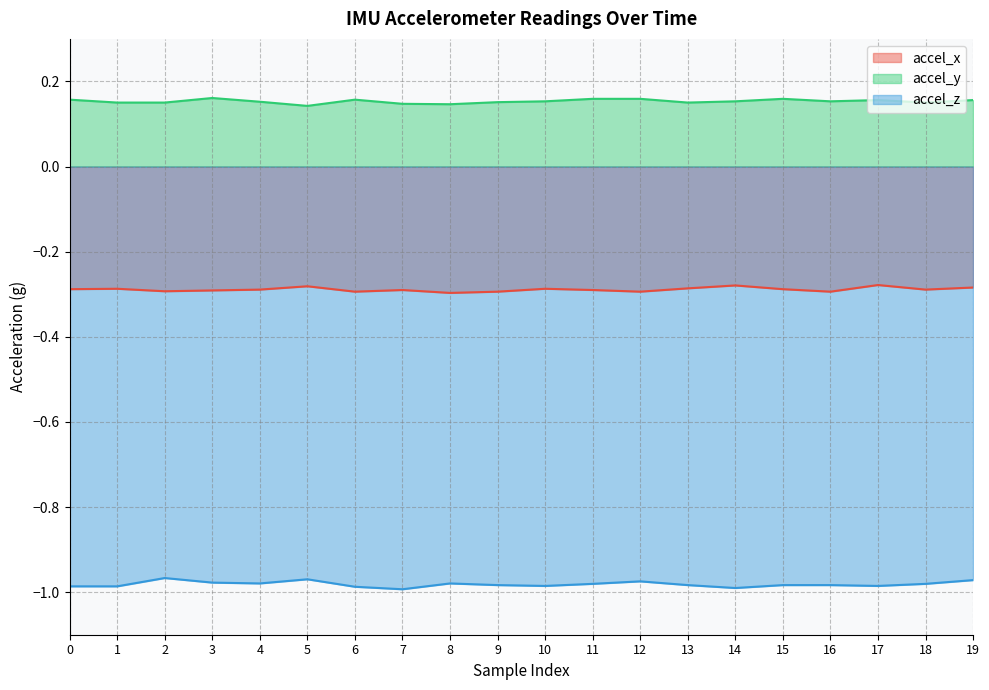

At 9, list the series in order from largest to smallest.

accel_y, accel_x, accel_z